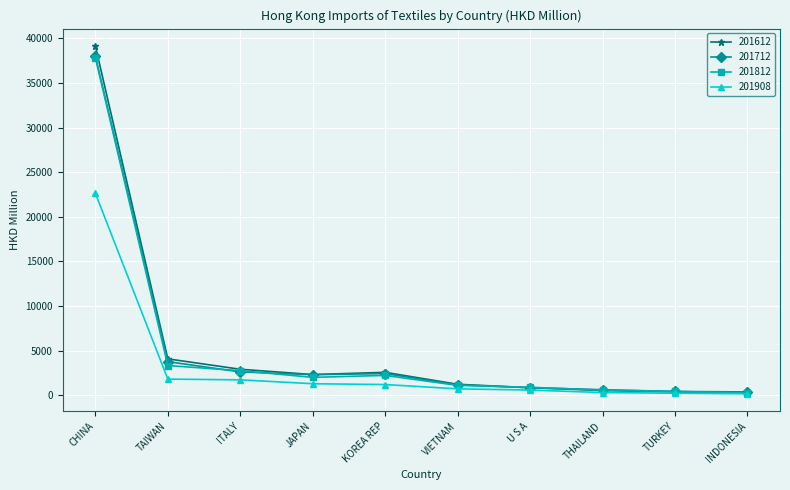

How many distinct data groups are displayed?

4